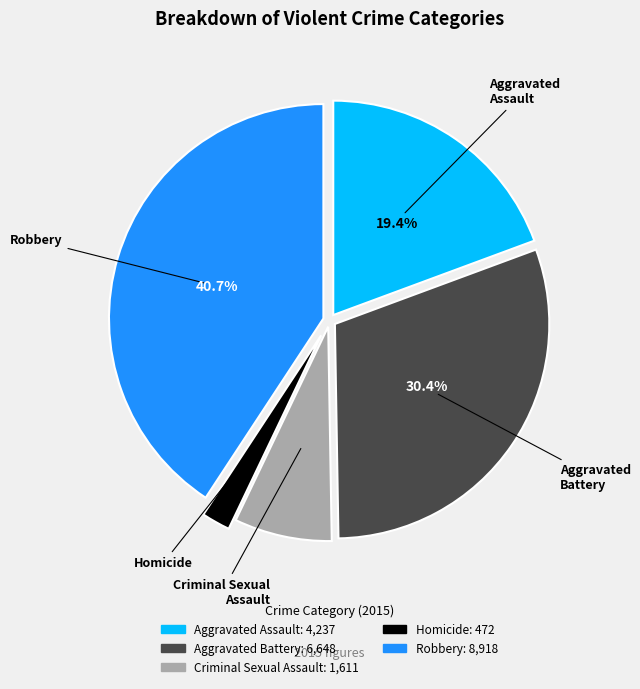

What is the ratio of the value at Homicide to the value at Aggravated Battery?

0.1